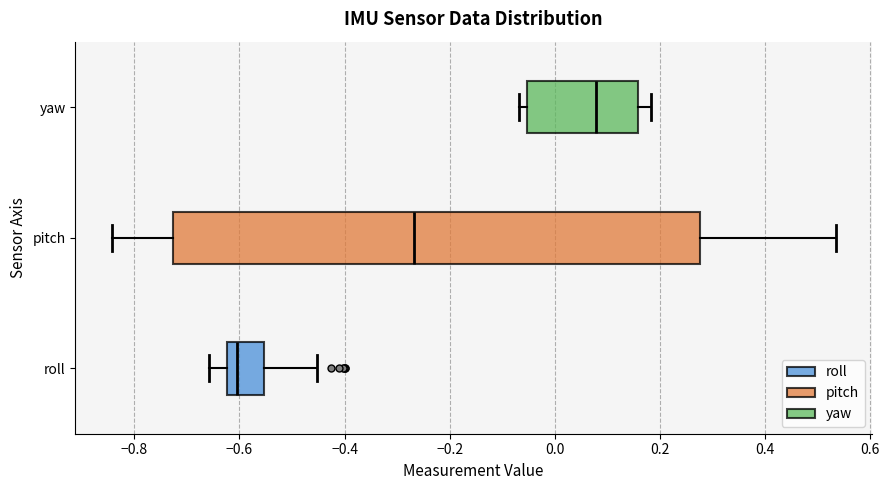

Reading bottom to top, transcribe this box plot: for each box, give where its median line is, the range the box spans, and where its two whiskers end, as read against the x-axis. The values are not printed on the chart, so give them approximately, as read against the axis.

roll: median -0.60, box -0.62 to -0.56, whiskers -0.66 to -0.46
pitch: median -0.26, box -0.72 to 0.28, whiskers -0.84 to 0.54
yaw: median 0.08, box -0.06 to 0.16, whiskers -0.06 (just left of the box's left edge) to 0.18